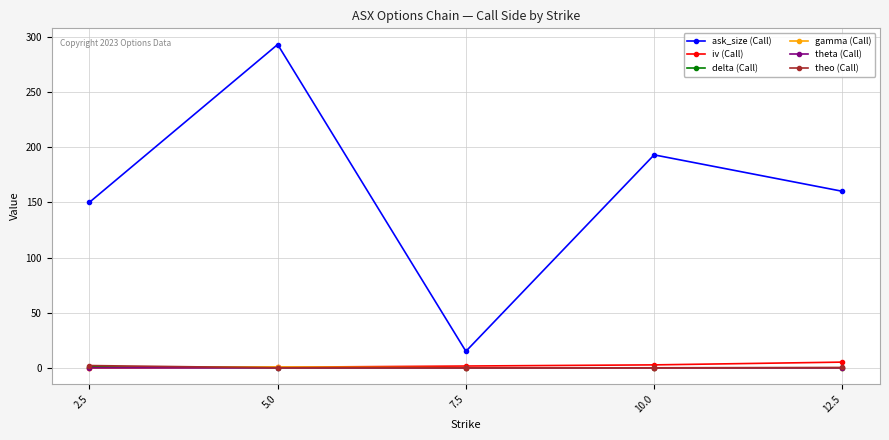

What is the sum of the gamma (Call) values at 5.0 and 2.5?

0.8